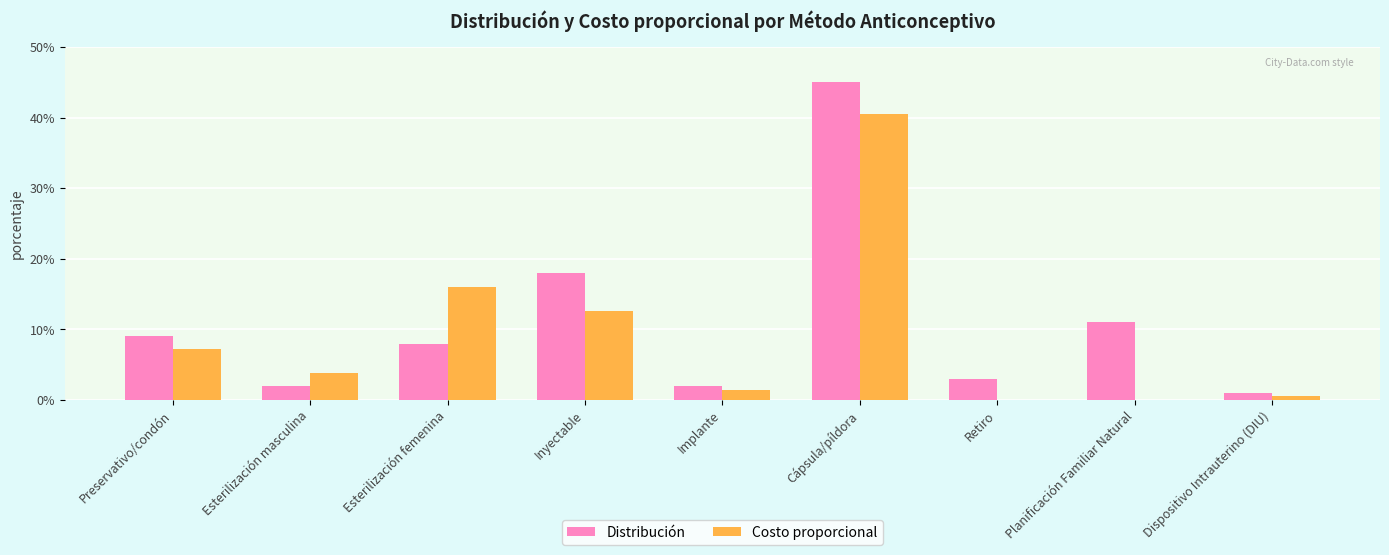

Reading left to right, transcribe all the data shown in this chart.

Distribución: Preservativo/condón=0.1	Esterilización masculina=0.0	Esterilización femenina=0.1	Inyectable=0.2	Implante=0.0	Cápsula/píldora=0.5	Retiro=0.0	Planificación Familiar Natural=0.1	Dispositivo Intrauterino (DIU)=0.0
Costo proporcional: Preservativo/condón=0.1	Esterilización masculina=0.0	Esterilización femenina=0.2	Inyectable=0.1	Implante=0.0	Cápsula/píldora=0.4	Retiro=0.0	Planificación Familiar Natural=0.0	Dispositivo Intrauterino (DIU)=0.0